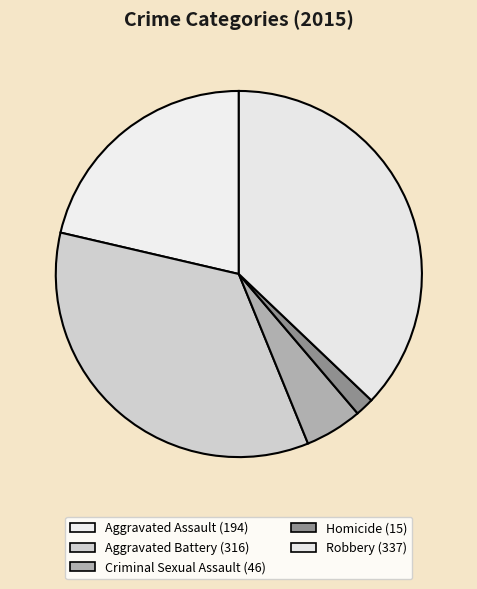

Combined, do Aggravated Battery and Homicide account for over 50%?

No